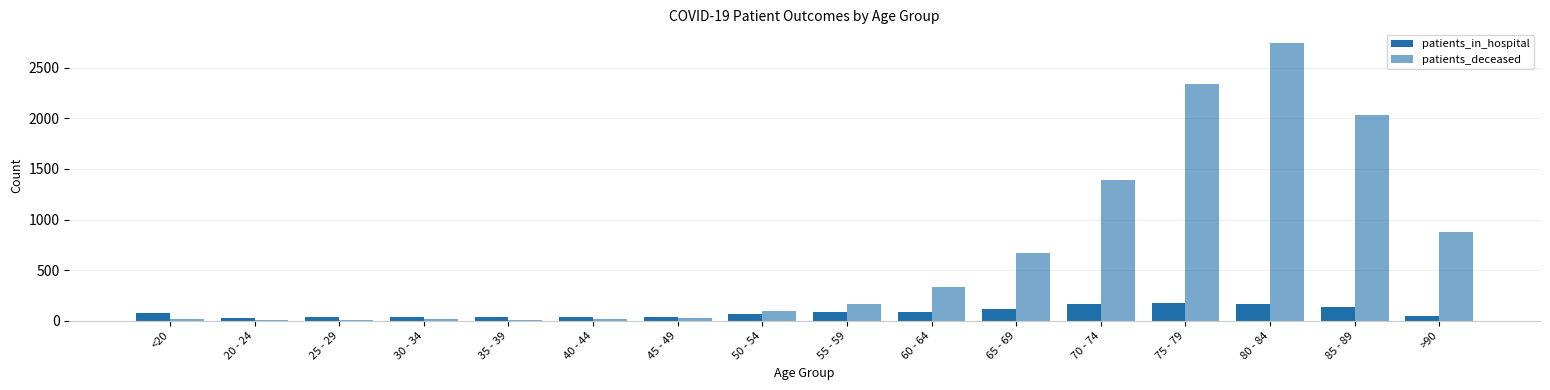

How many groups of bars are there?

16